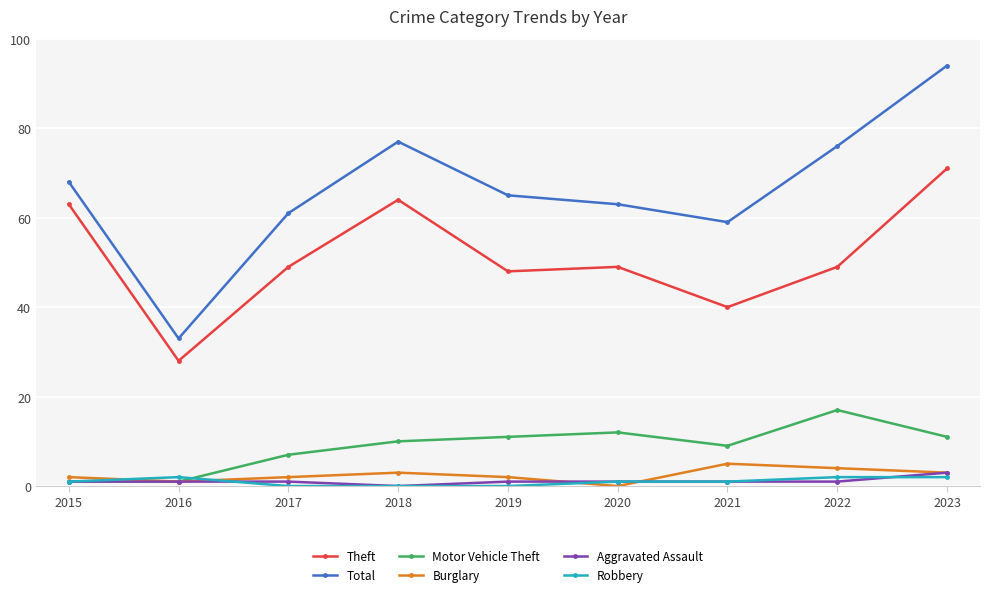

What is the minimum value for Total?

33